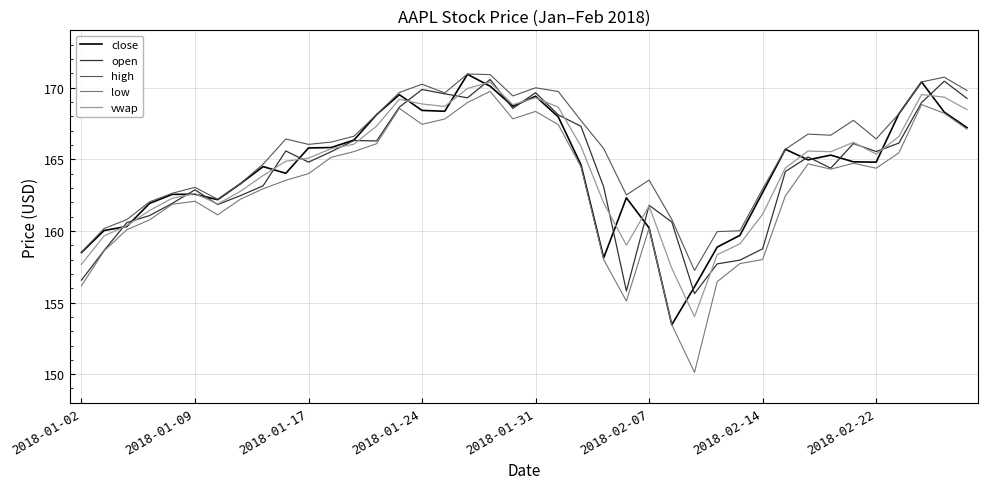

How many lines are shown in the chart?

5